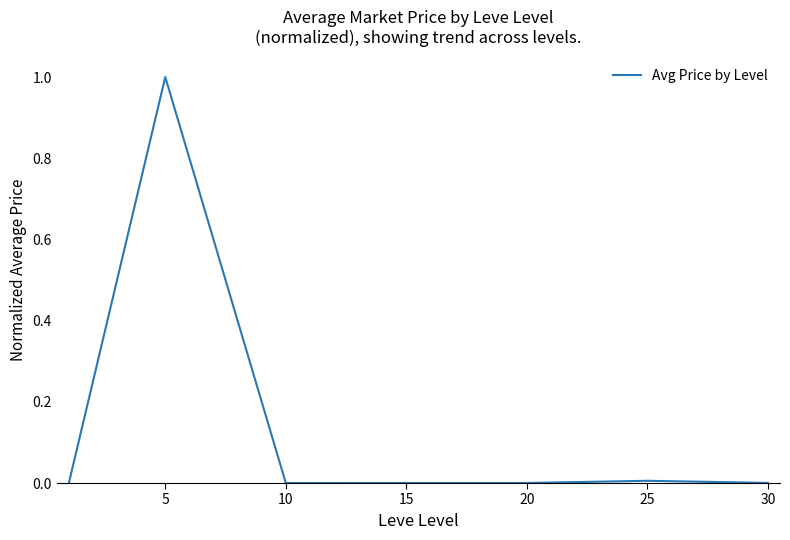

What is the sum of all values?

1.0